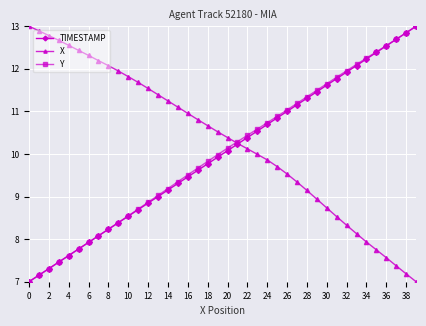

What is the sum of all X values?

412.4